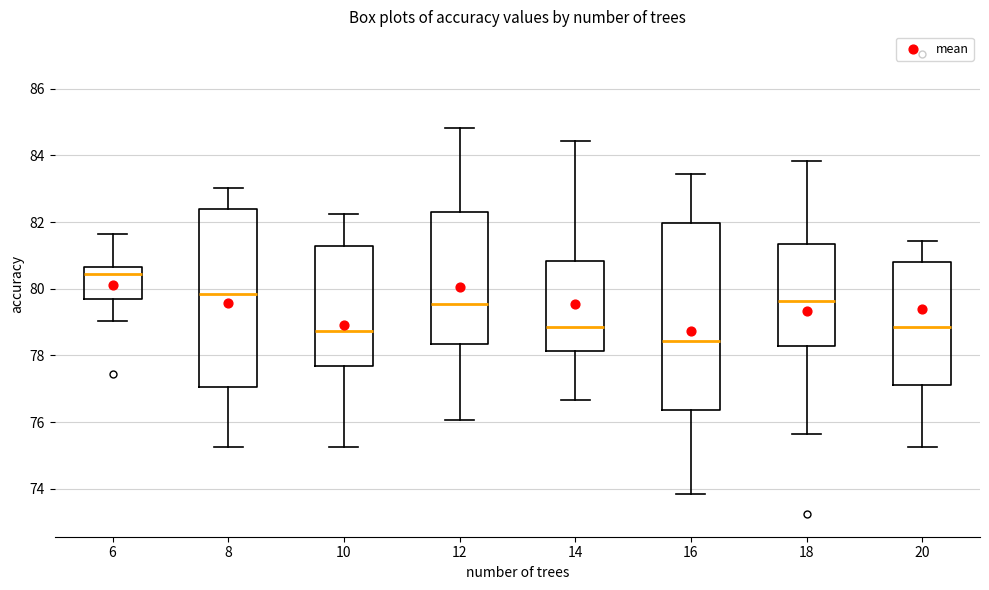

Which box has the lowest median line?

16